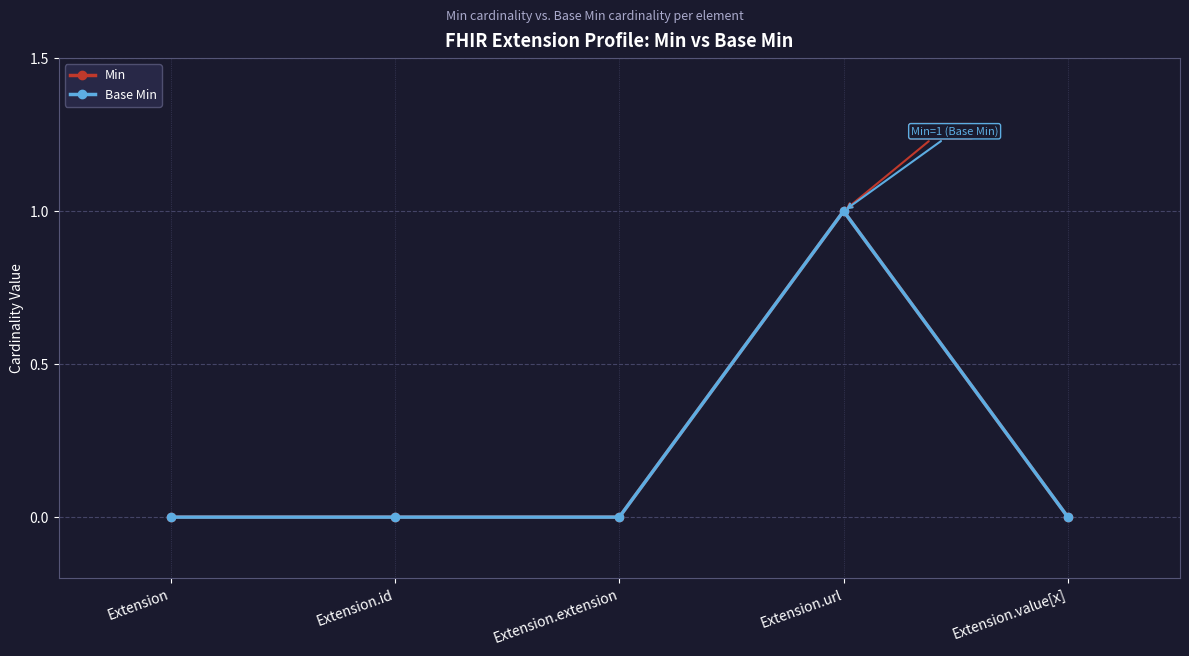

What is the difference between the Base Min values at Extension.url and Extension.value[x]?

1